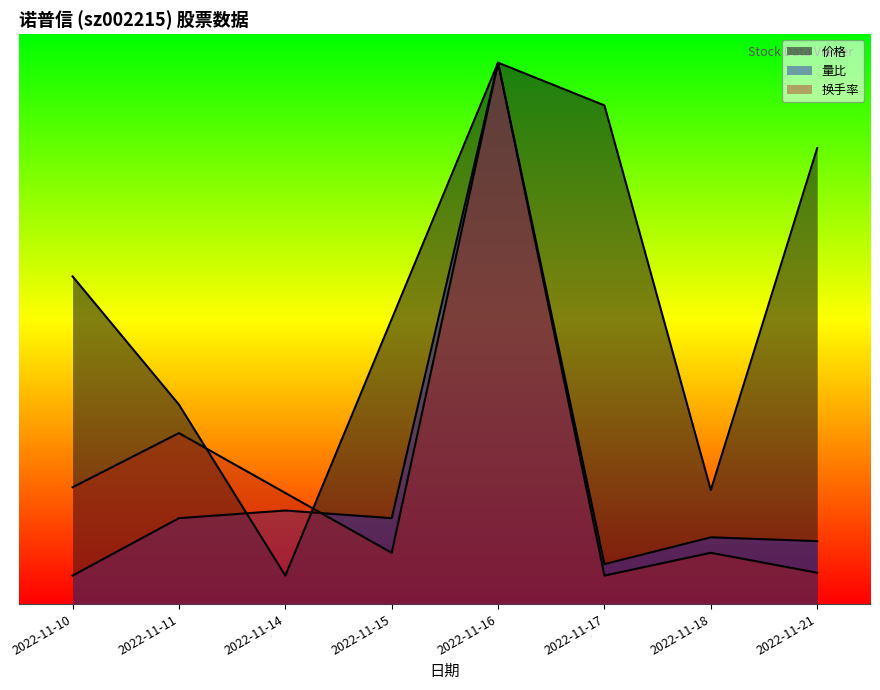

How many intersections are there between 量比 and 价格?

2